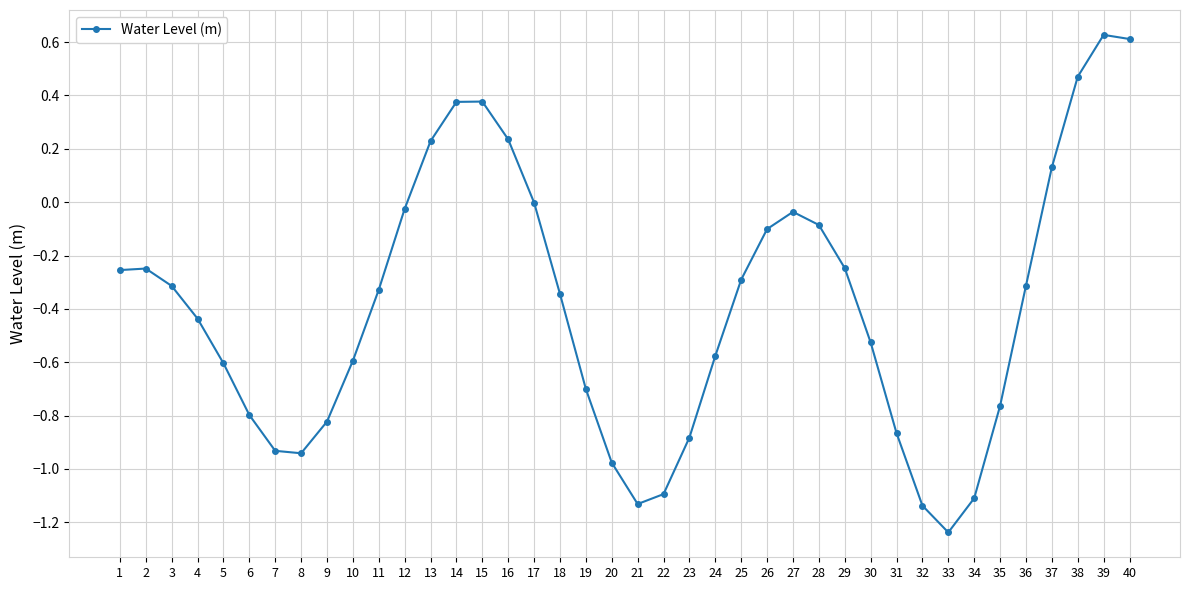

How many categories are shown in the chart?

40